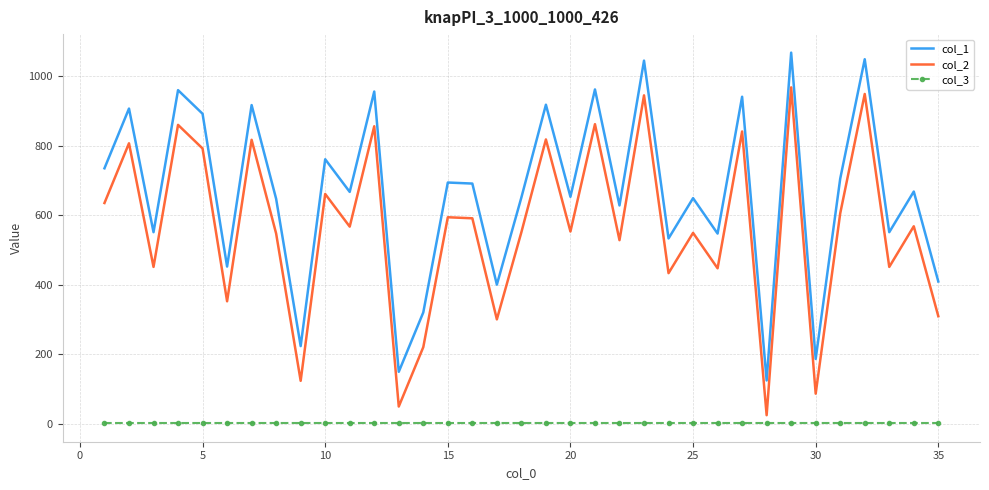

What is the greatest value displayed?

1068